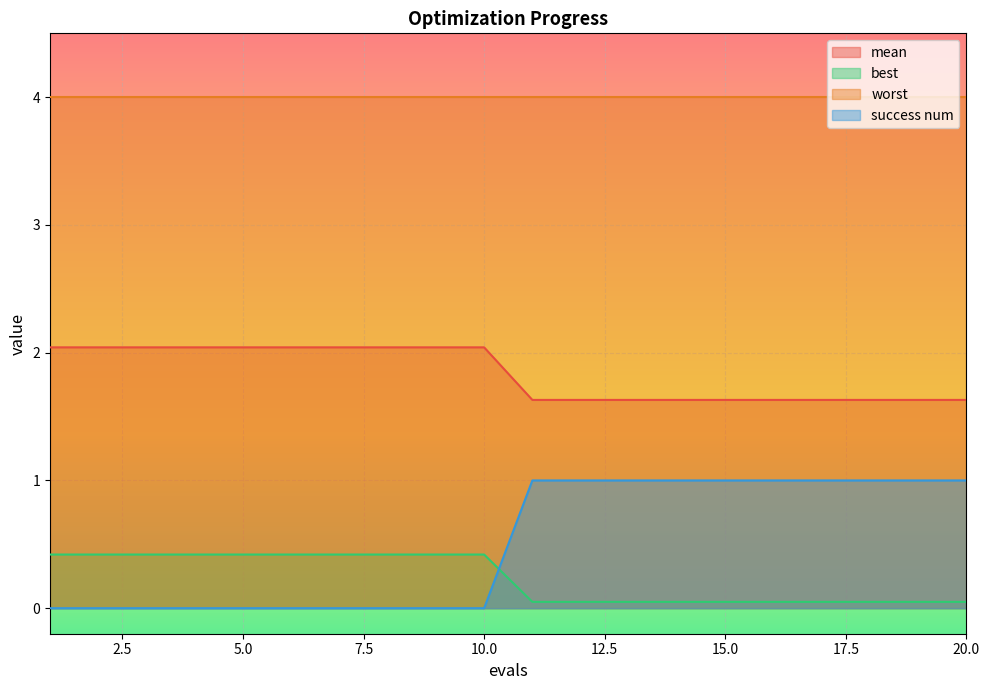

List the series in order of their peak value, highest first.

worst, mean, success num, best